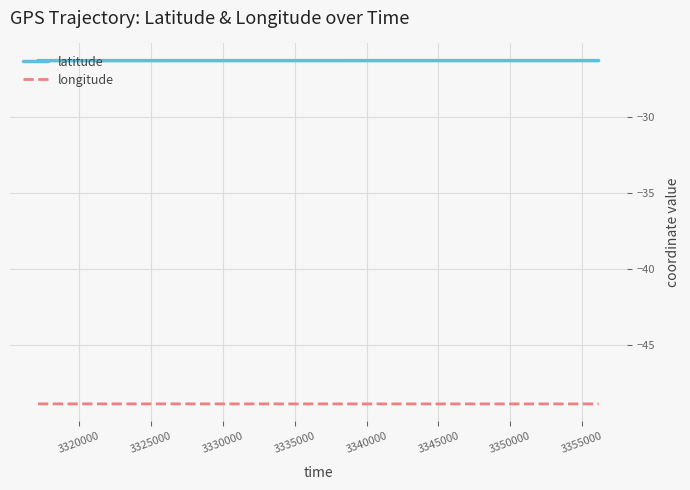

List the series in order of their peak value, highest first.

latitude, longitude